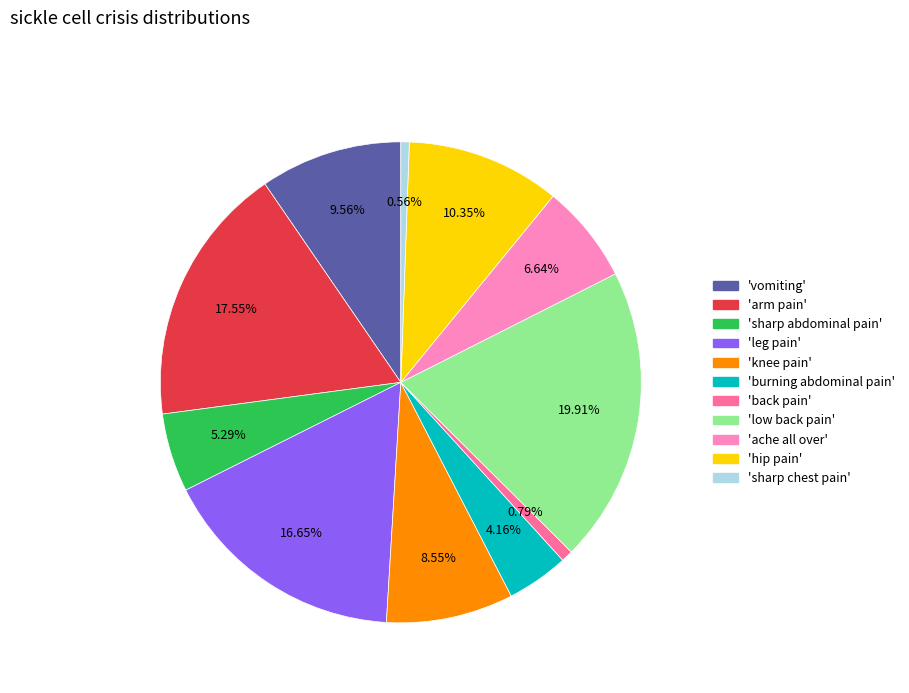

To the nearest percent, what is the average slice percentage?

9%